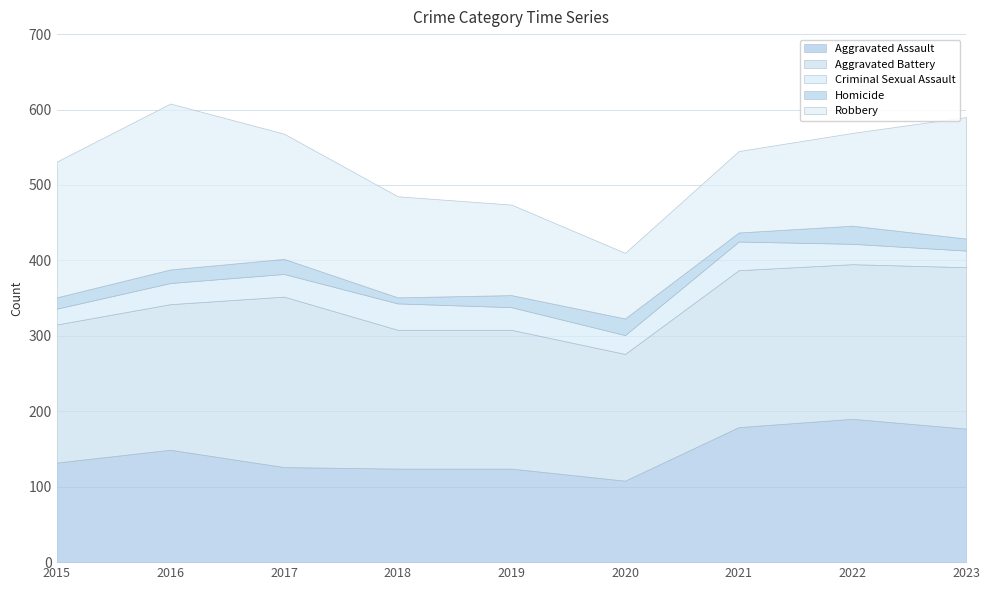

The value of Robbery at 2017 is 166. True or false?

True